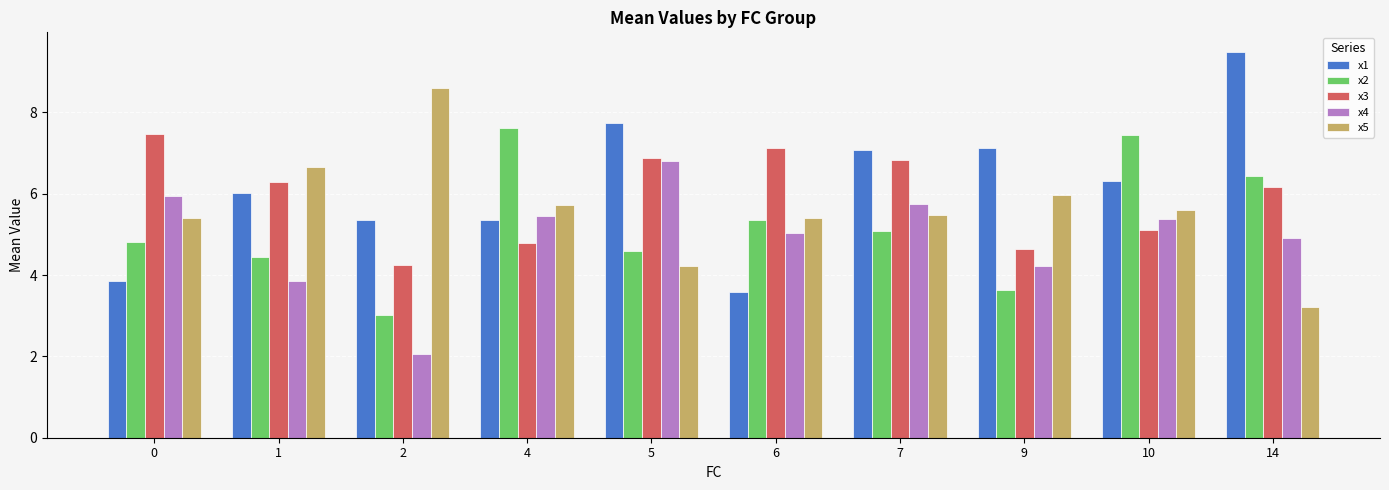

What is the difference between the highest and lowest values at 2?

6.5